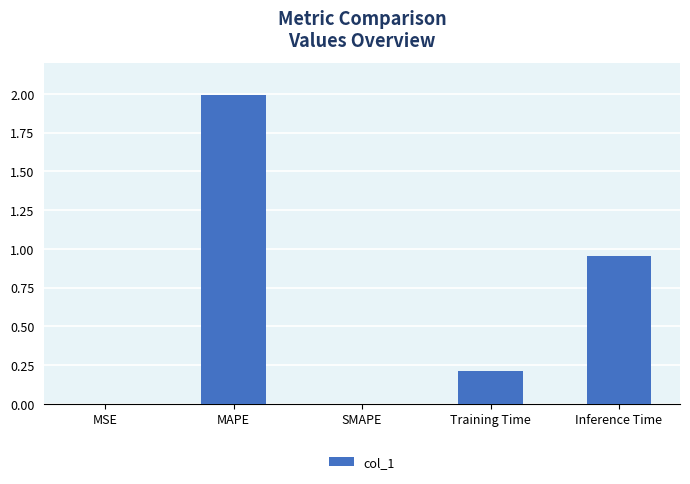

The value at Training Time is 0.2. True or false?

True